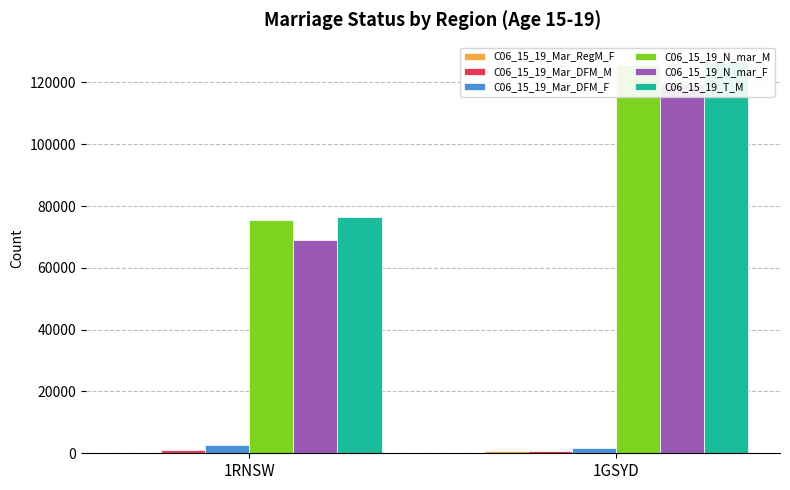

Reading left to right, extract all data points from this chart.

C06_15_19_Mar_RegM_F: 235	745
C06_15_19_Mar_DFM_M: 949	601
C06_15_19_Mar_DFM_F: 2730	1682
C06_15_19_N_mar_M: 75387	125804
C06_15_19_N_mar_F: 68945	119438
C06_15_19_T_M: 76414	126559